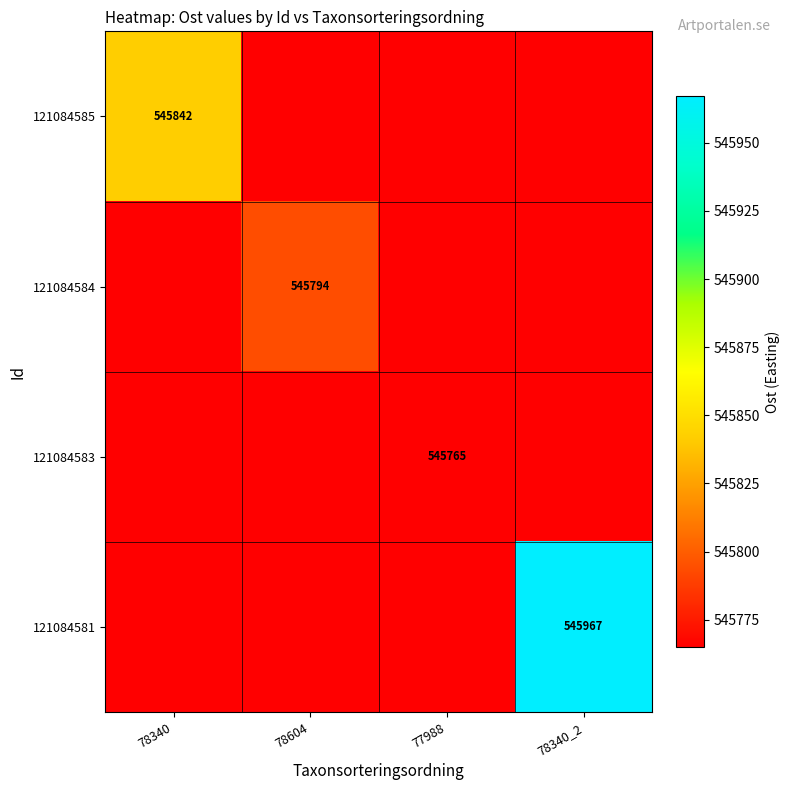

Rank the categories by 121084581 value from lowest to highest.

78340, 78604, 77988, 78340_2